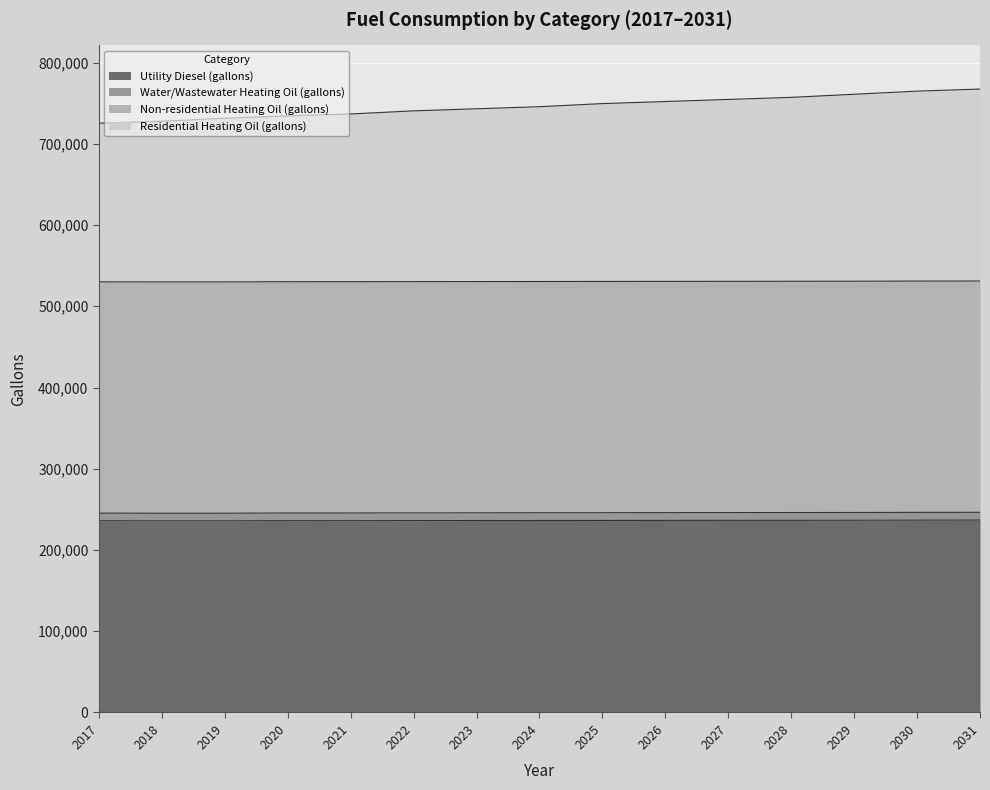

True or false: Utility Diesel (gallons) and Water/Wastewater Heating Oil (gallons) cross at least once.

False